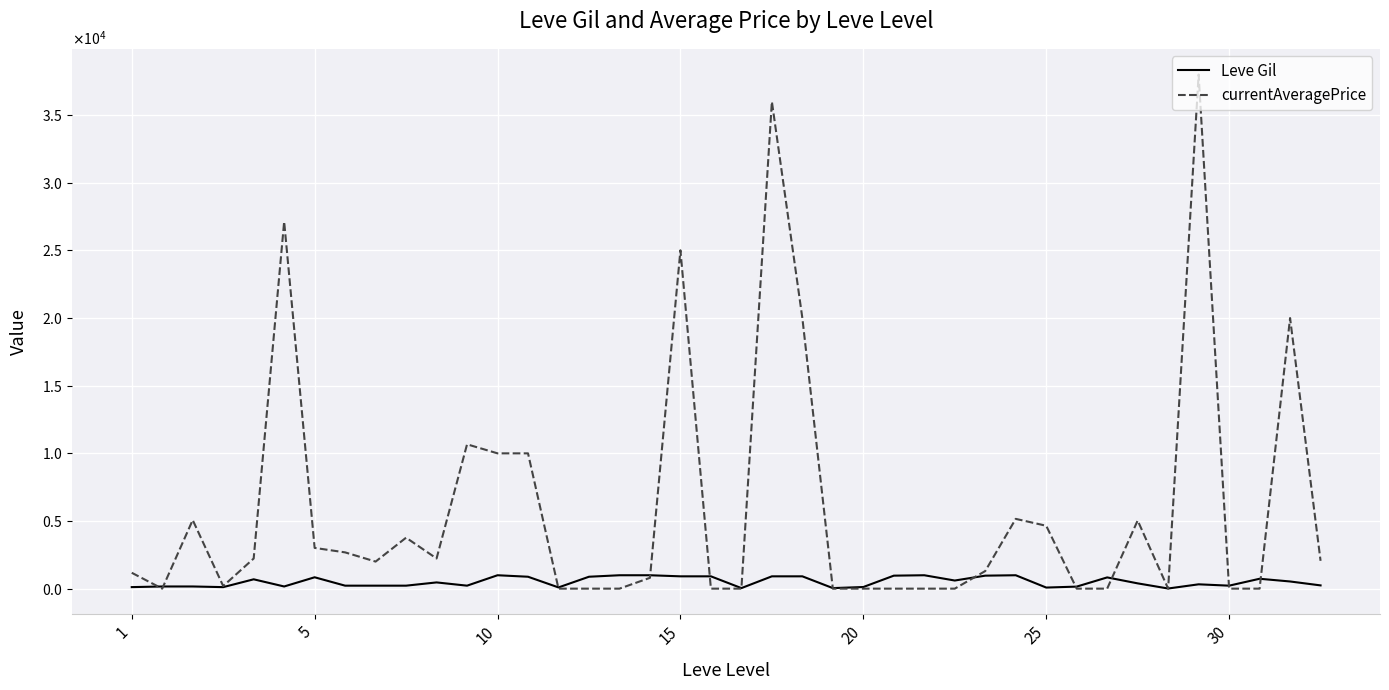

What are all the series names shown in the legend?

Leve Gil, currentAveragePrice